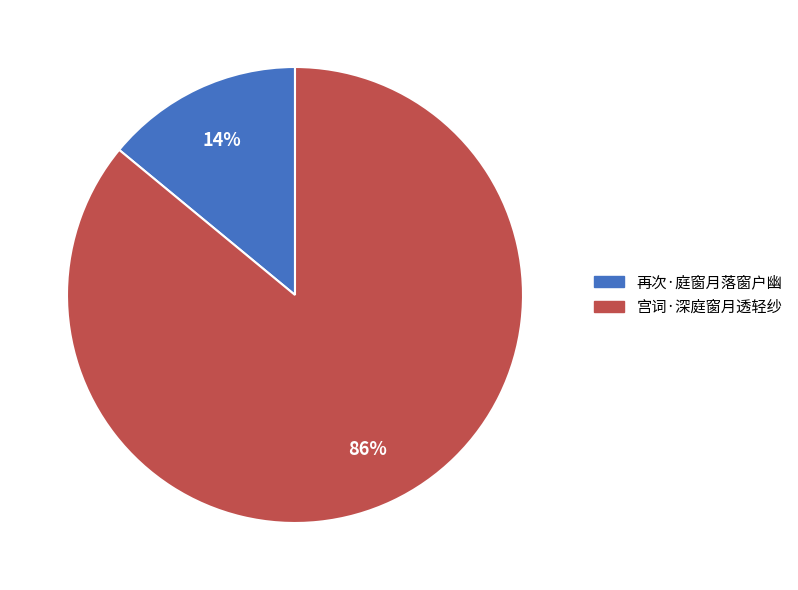

Which category has the smallest portion of the pie?

再次·庭窗月落窗户幽